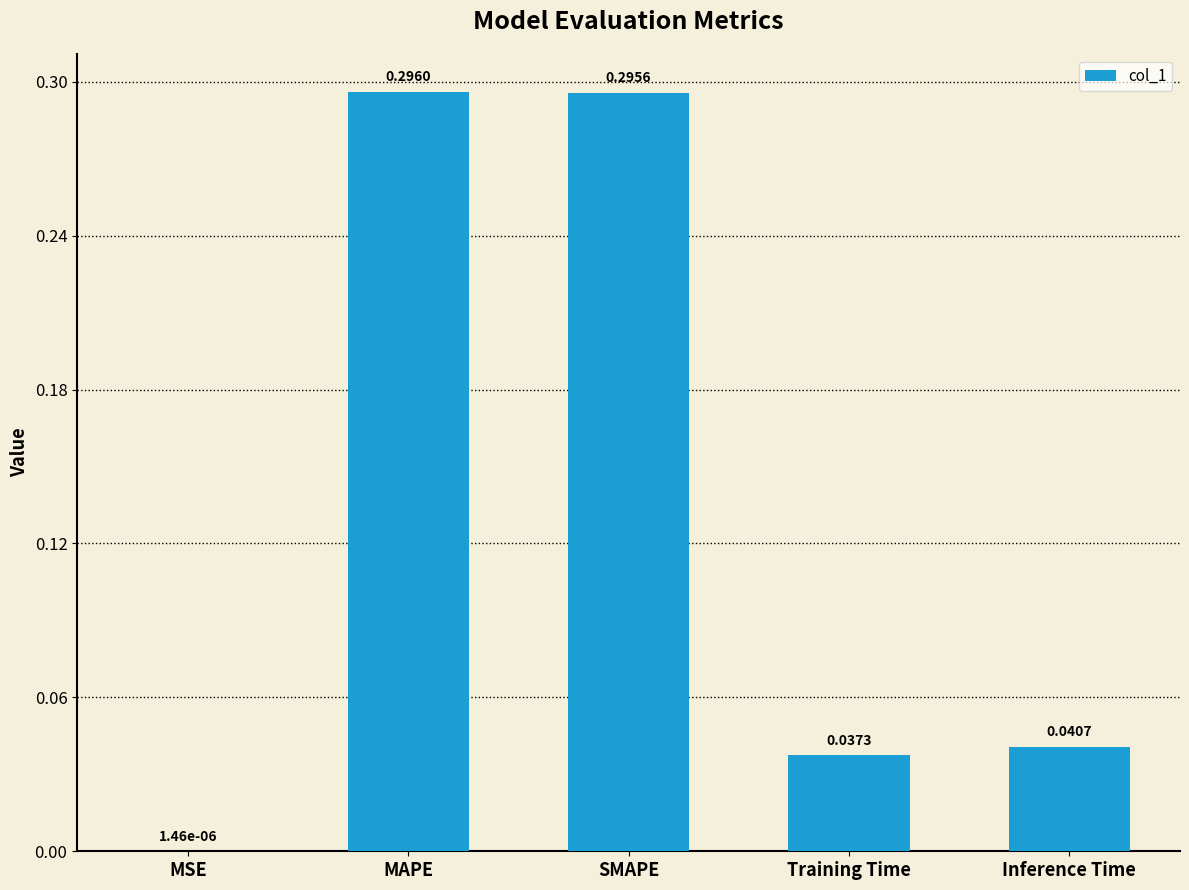

Between MAPE and Training Time, which is larger?

MAPE